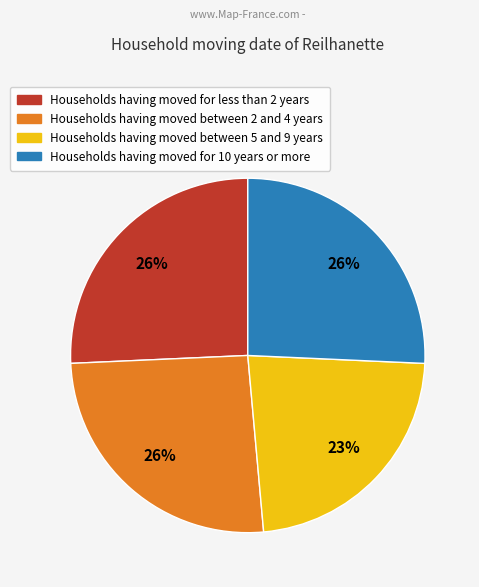

To the nearest percent, what is the difference between the largest and smallest slice percentages?

3%